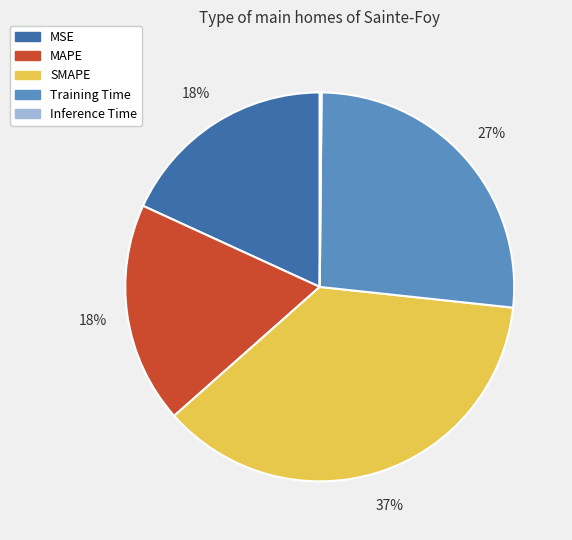

To the nearest percent, what is the difference between the SMAPE and MSE slice percentages?

19%